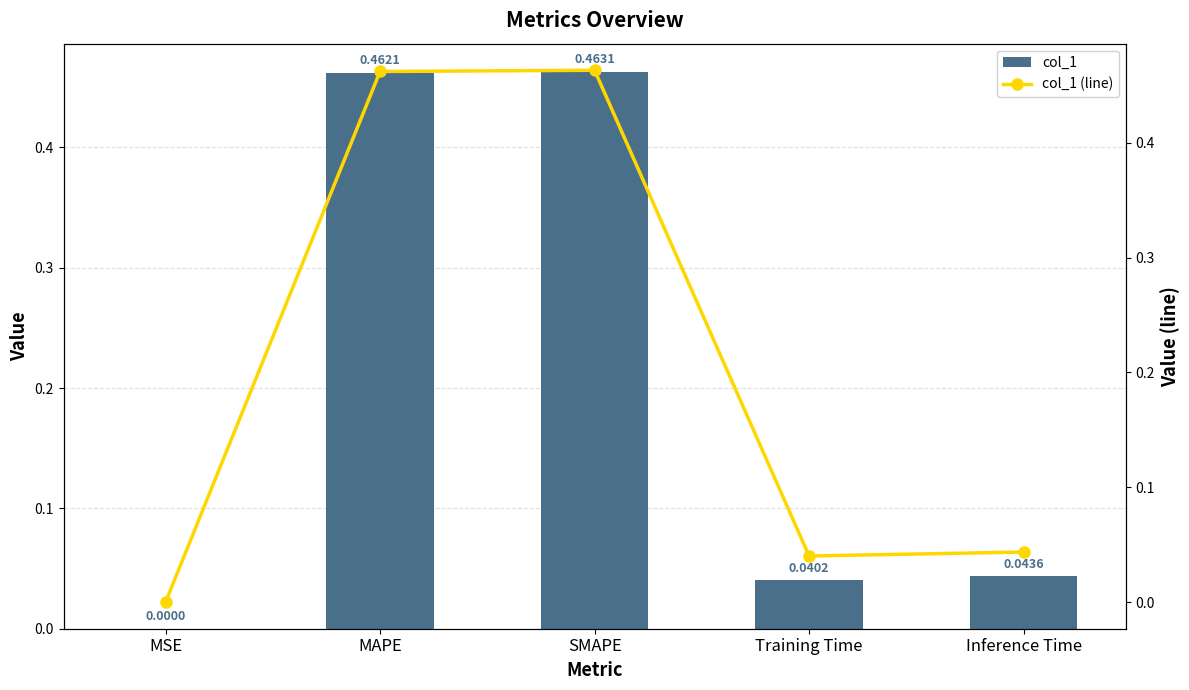

Rank the categories by col_1 value from lowest to highest.

MSE, Training Time, Inference Time, MAPE, SMAPE